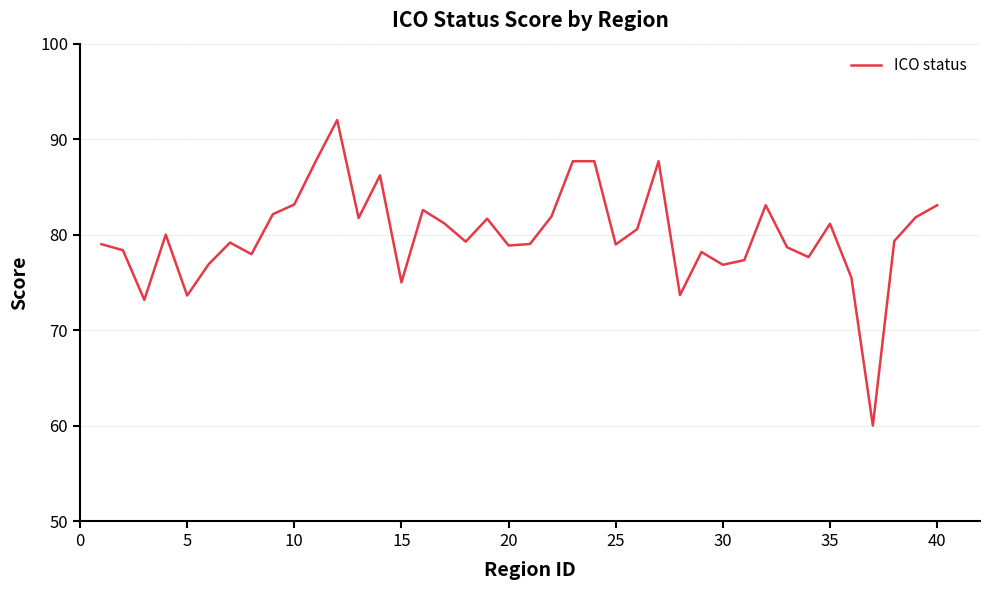

Does the chart display data point markers on the line(s)?

No